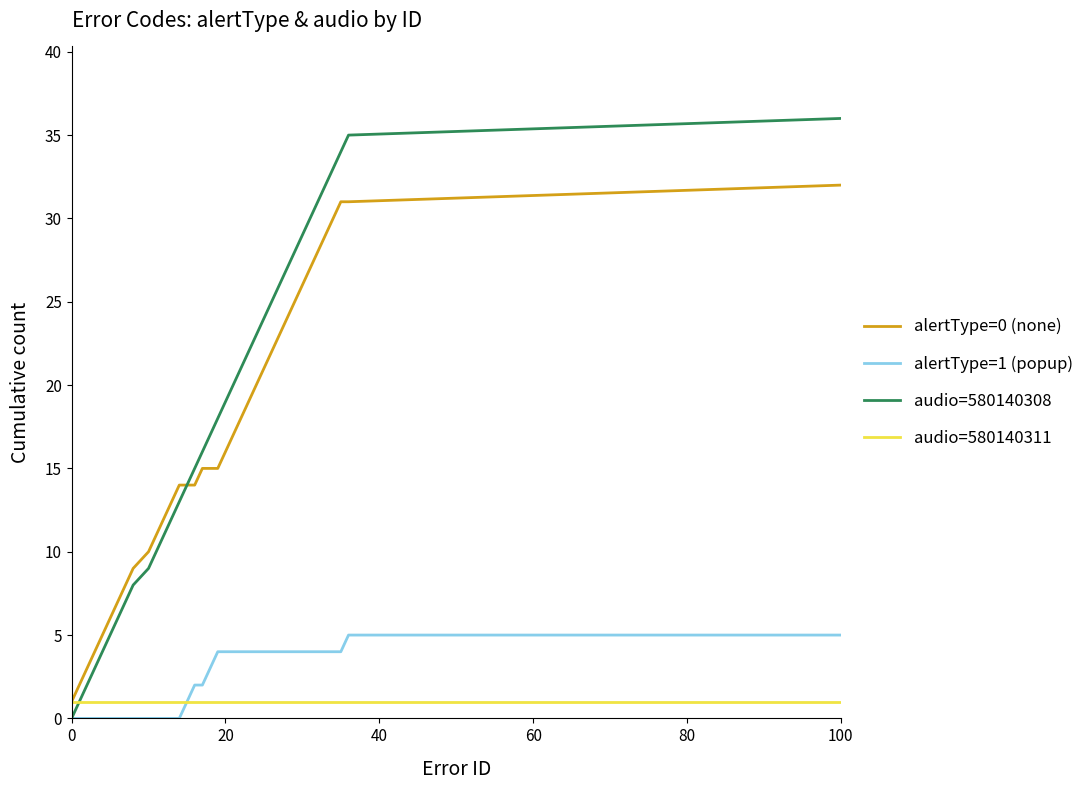

List the series in order of their peak value, lowest first.

audio=580140311, alertType=1 (popup), alertType=0 (none), audio=580140308